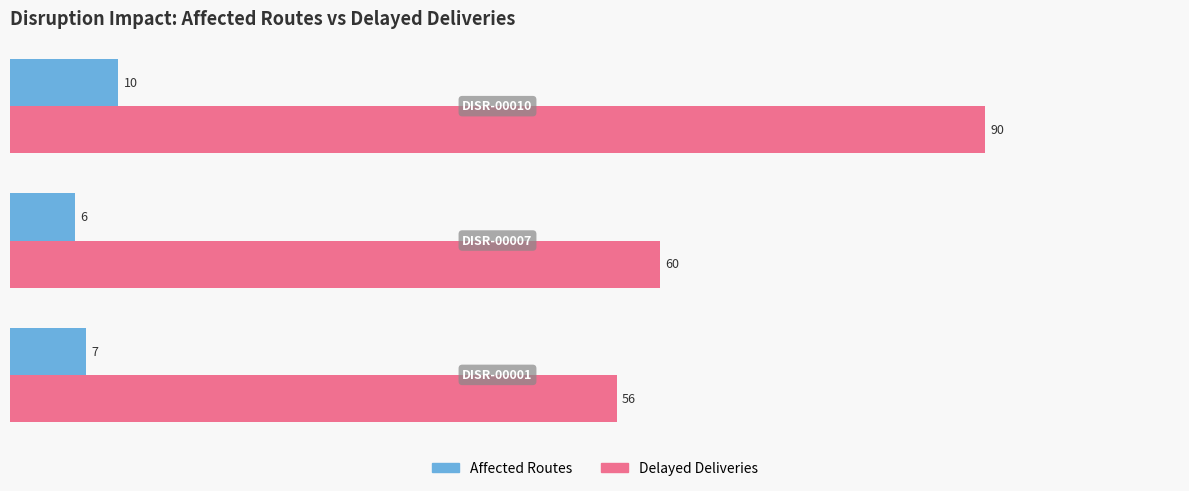

What is the average value of the Delayed Deliveries series?

69